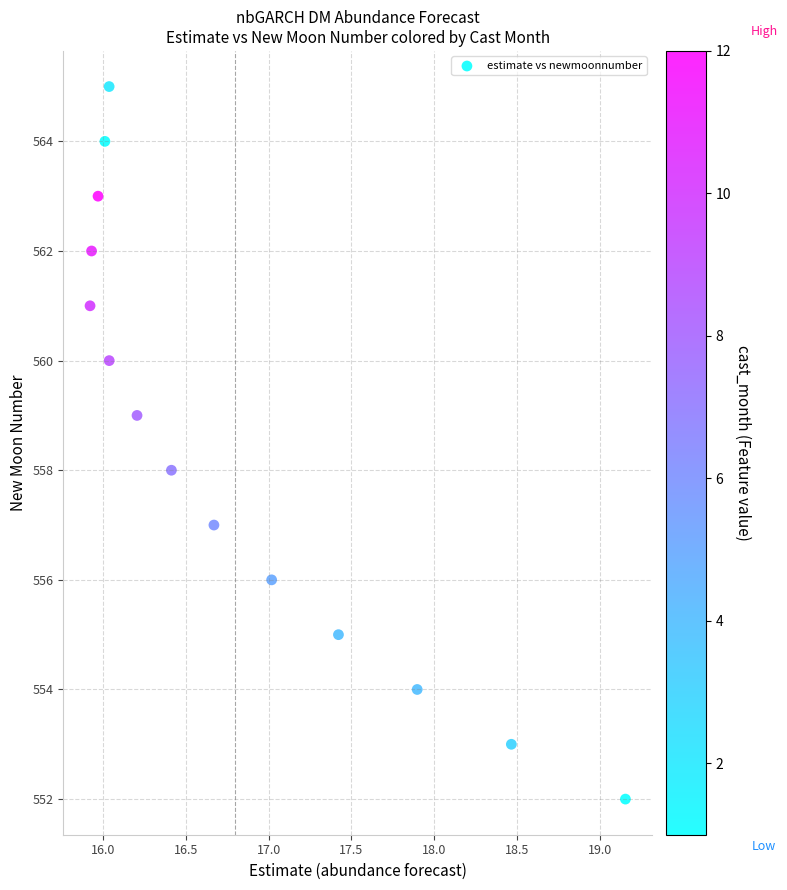

What is the range of Y values (max minus min)?

13